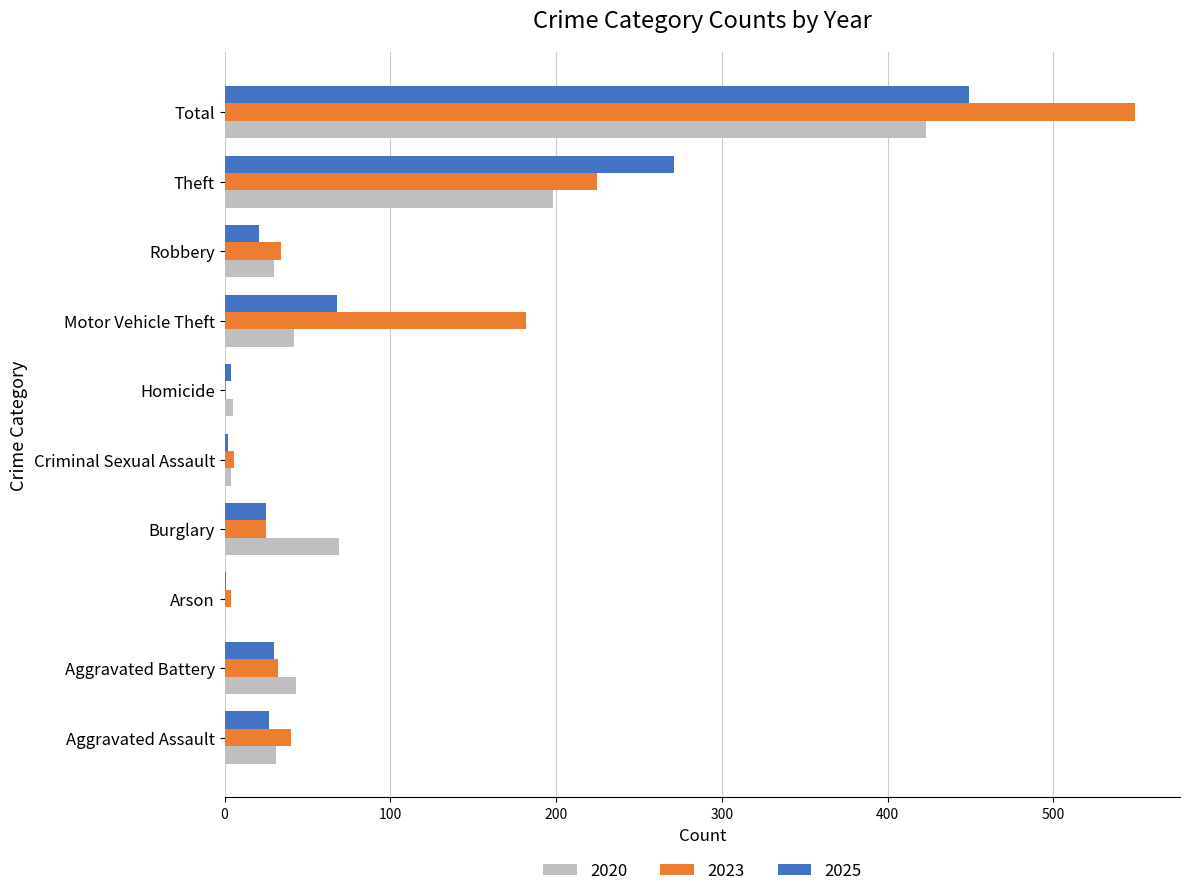

What is the maximum value shown in the chart?

549